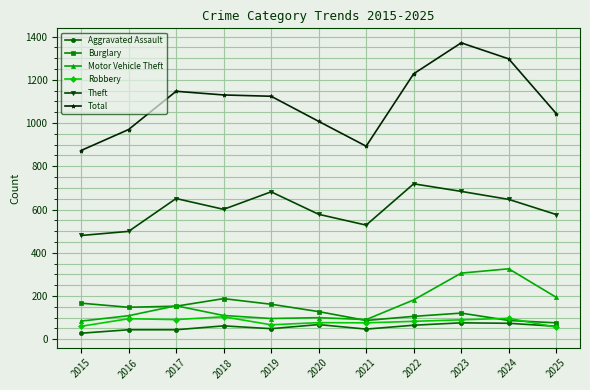

What is the sum of all Motor Vehicle Theft values?

1753